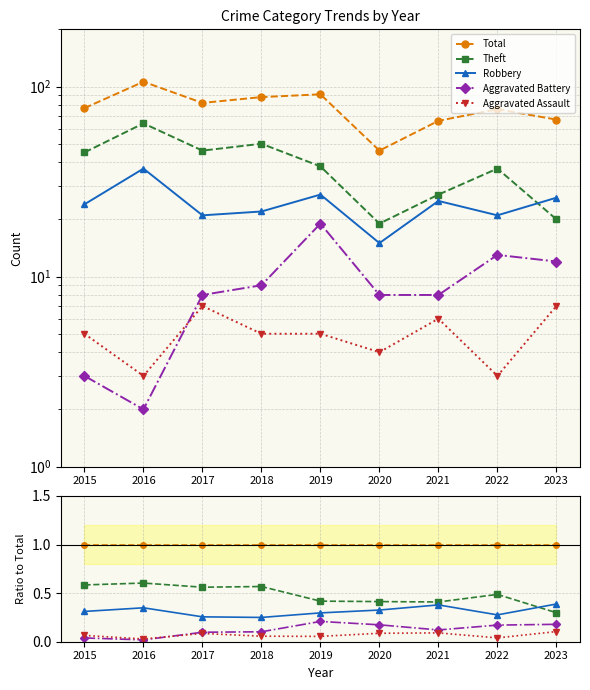

What is the spread (max minus min) of values at 2017?

0.9